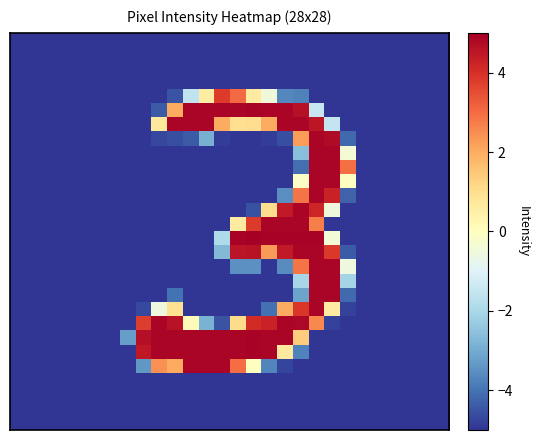

At which category is the sum across all series the highest?

19